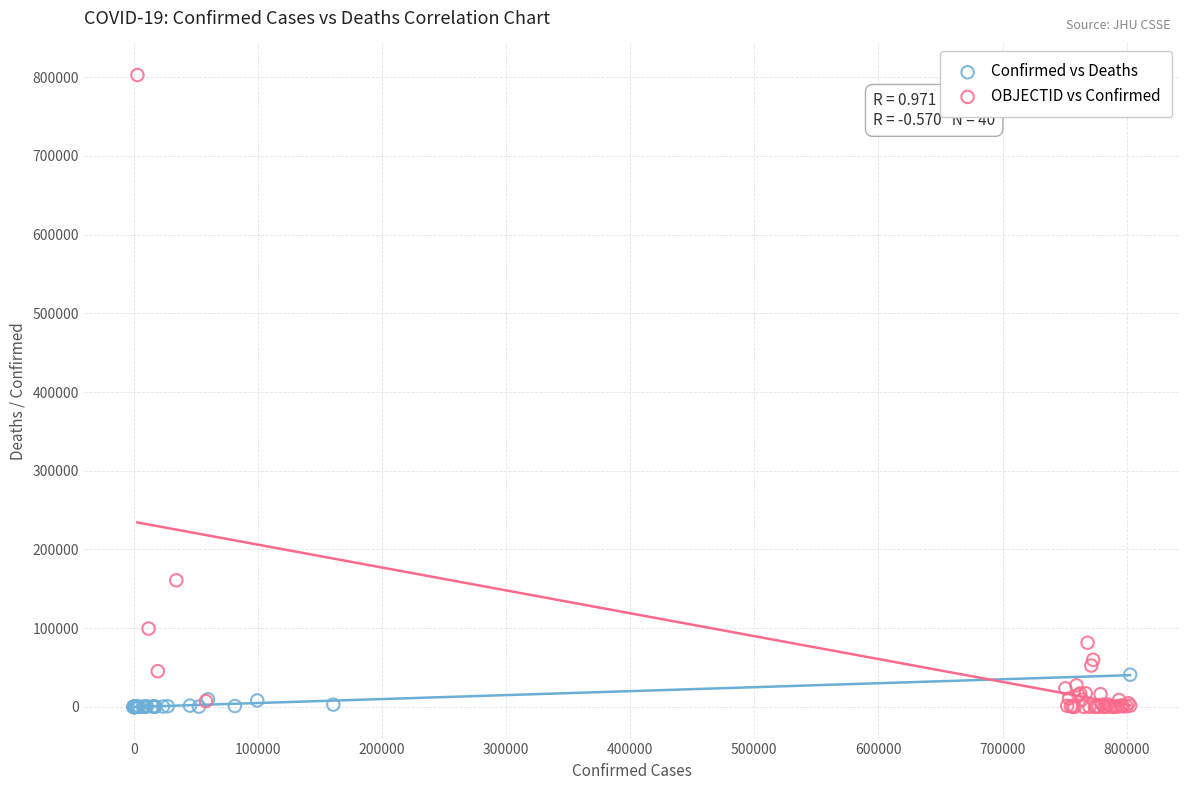

Which series reaches the maximum Y coordinate?

OBJECTID vs Confirmed